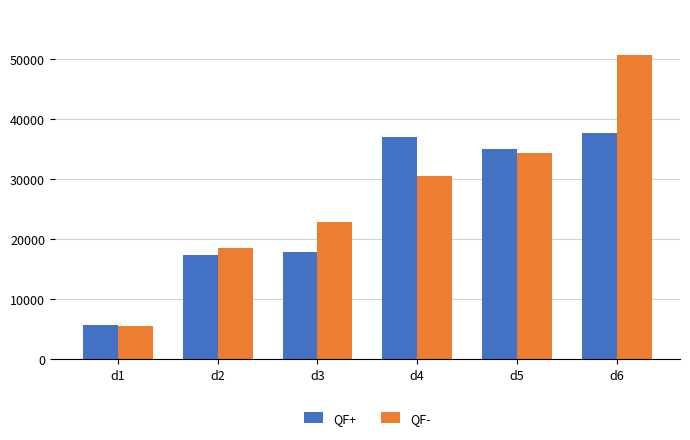

List the series in order of their peak value, lowest first.

QF+, QF-